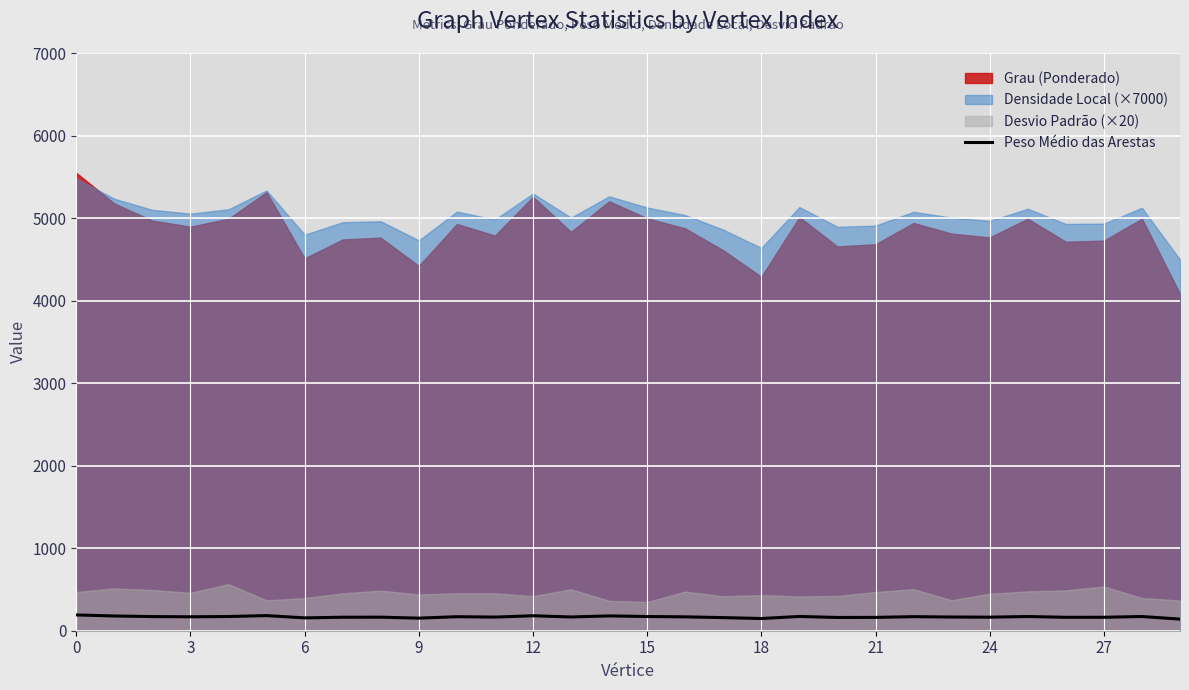

The value of Peso Médio das Arestas at 21 is 161.5. True or false?

True